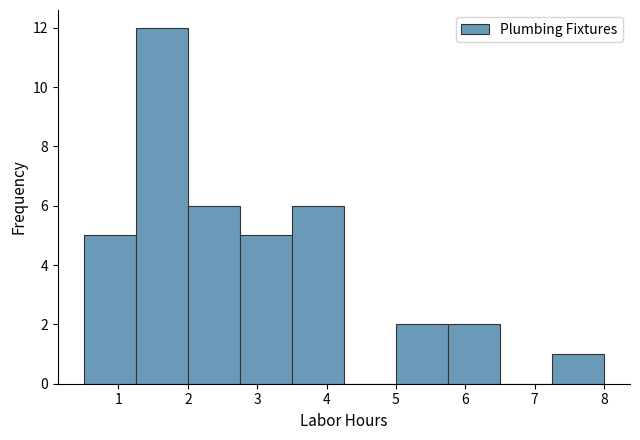

How tall is the bar that spans 2.00 to 2.75 on the x-axis? Neither the bar edges nor the heights are printed on the chart, so give them approximately, as read against the axes.

6